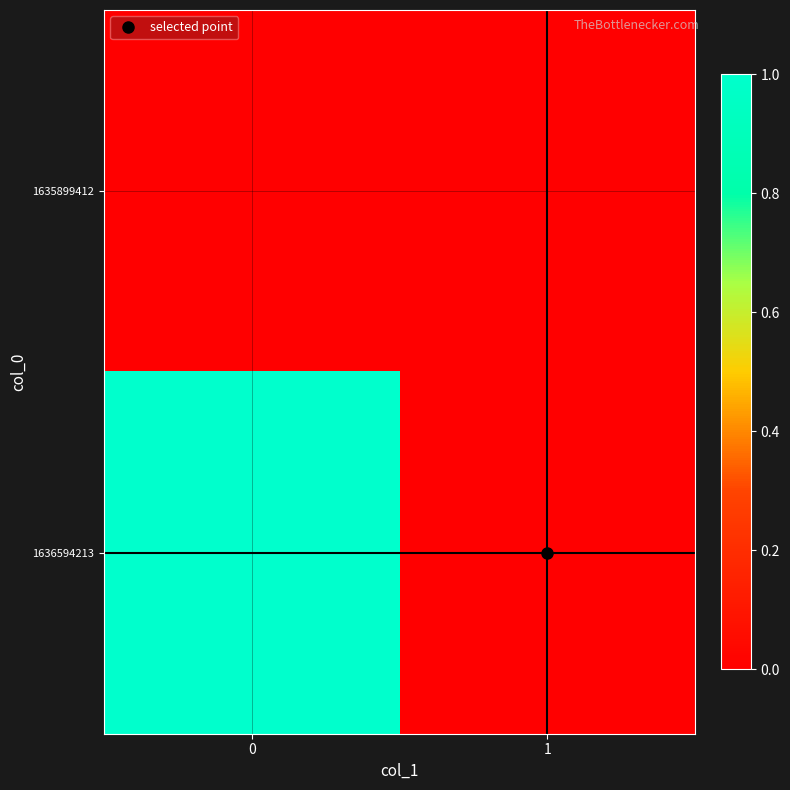

Reading right to left, list all the values displayed in this chart.

1635899412: 1=0	0=0
1636594213: 1=0	0=1